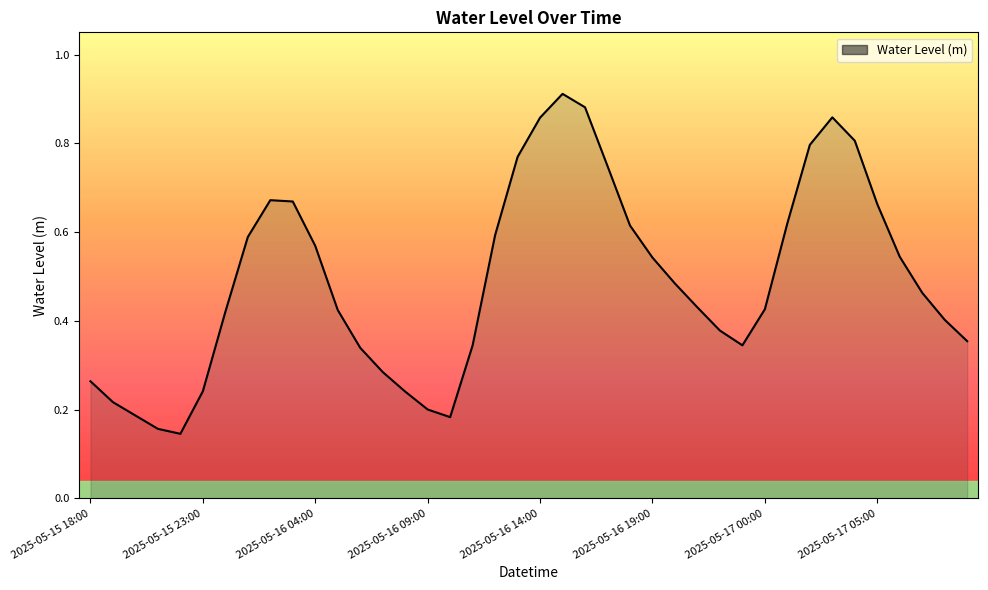

Rank the categories by value from highest to lowest.

2025-05-16 15:00, 2025-05-16 16:00, 2025-05-17 03:00, 2025-05-16 14:00, 2025-05-17 04:00, 2025-05-17 02:00, 2025-05-16 13:00, 2025-05-16 17:00, 2025-05-16 02:00, 2025-05-16 03:00, 2025-05-17 05:00, 2025-05-17 01:00, 2025-05-16 18:00, 2025-05-16 12:00, 2025-05-16 01:00, 2025-05-16 04:00, 2025-05-17 06:00, 2025-05-16 19:00, 2025-05-16 20:00, 2025-05-17 07:00, 2025-05-16 21:00, 2025-05-17 00:00, 2025-05-16 05:00, 2025-05-16 00:00, 2025-05-17 08:00, 2025-05-16 22:00, 2025-05-17 09:00, 2025-05-16 23:00, 2025-05-16 11:00, 2025-05-16 06:00, 2025-05-16 07:00, 2025-05-15 18:00, 2025-05-15 23:00, 2025-05-16 08:00, 2025-05-15 19:00, 2025-05-16 09:00, 2025-05-15 20:00, 2025-05-16 10:00, 2025-05-15 21:00, 2025-05-15 22:00